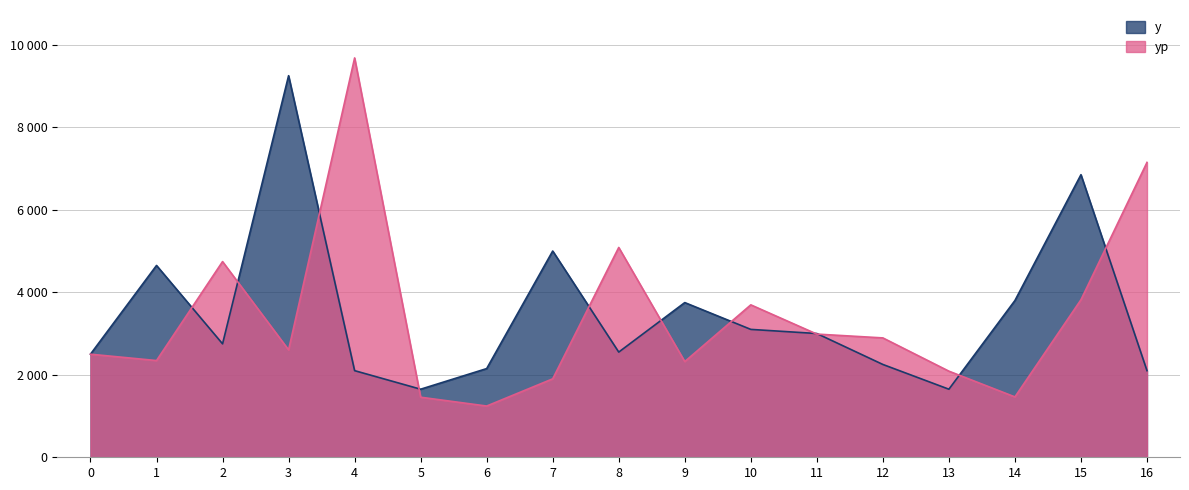

What is the spread (max minus min) of values at 7?

3098.2